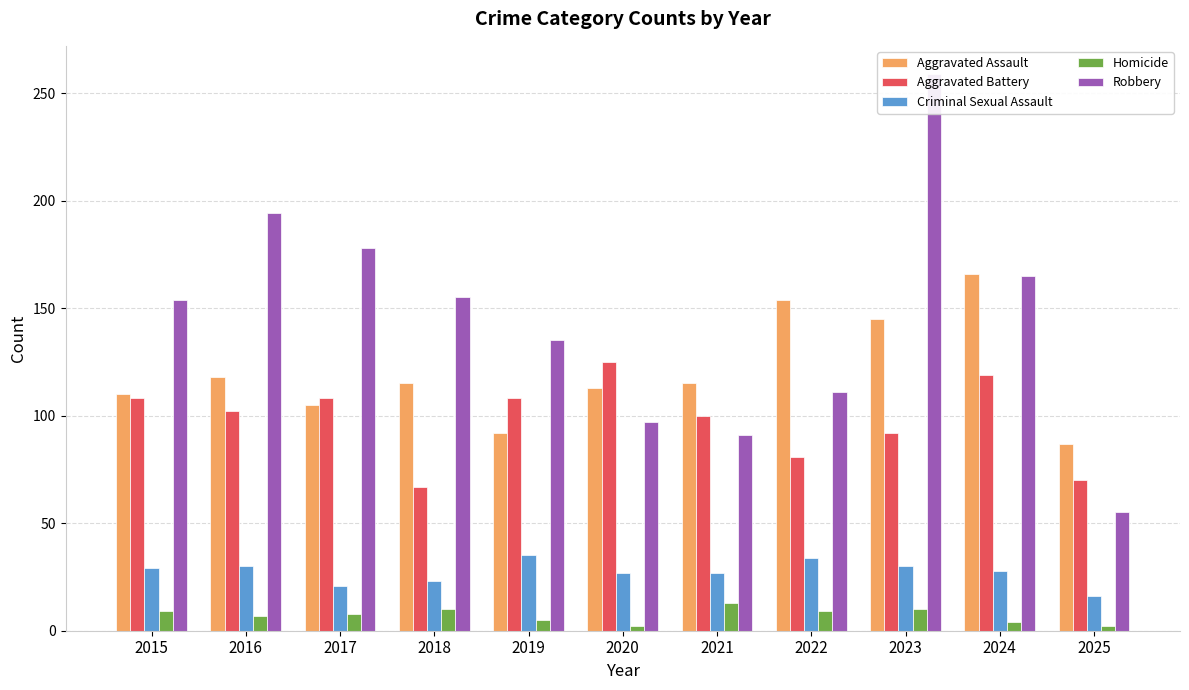

Which series has the largest range (max minus min)?

Robbery